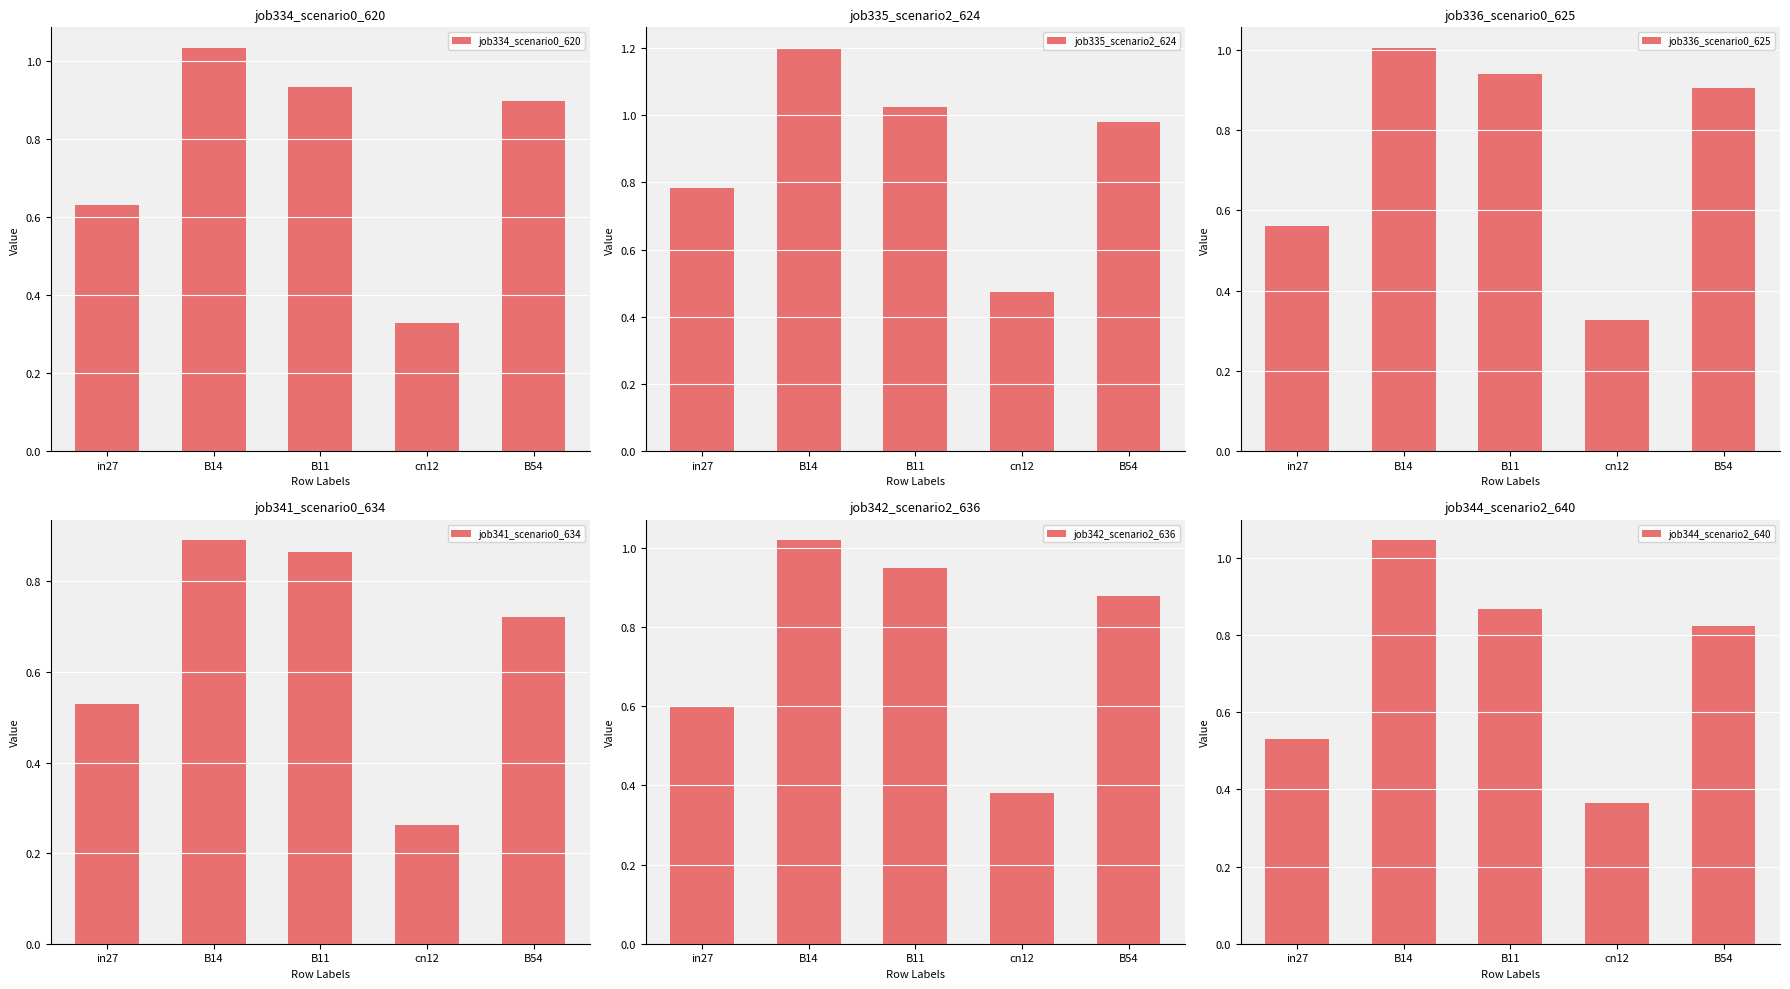

Rank the categories by job336_scenario0_625 value from lowest to highest.

cn12, in27, B54, B11, B14